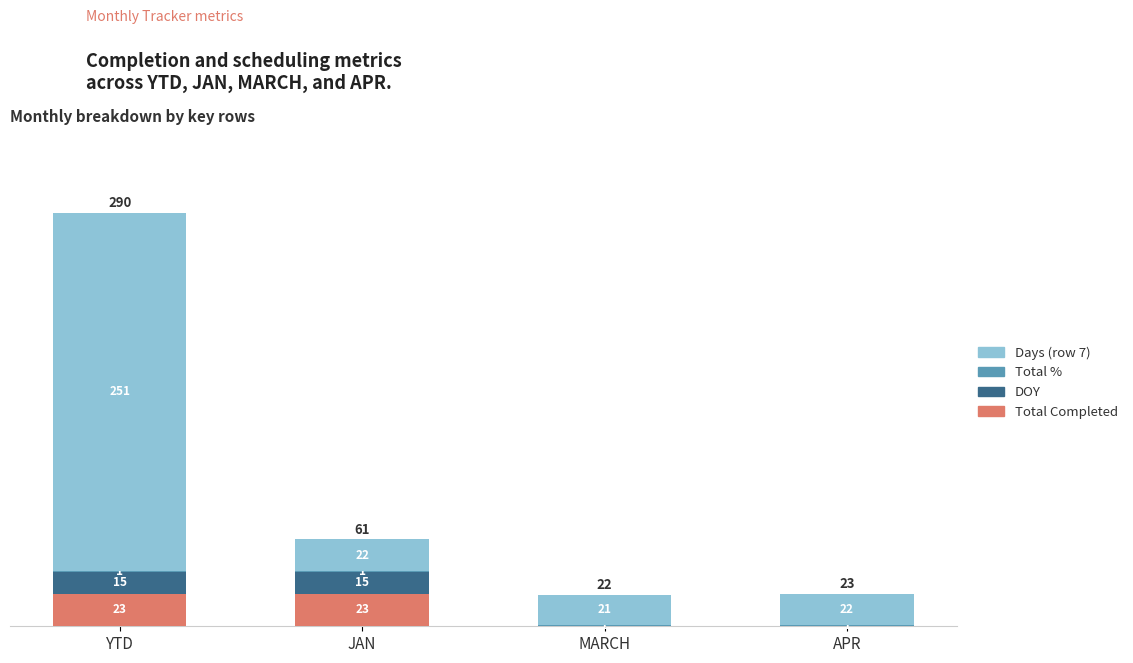

What is the total value across all series at YTD?

290